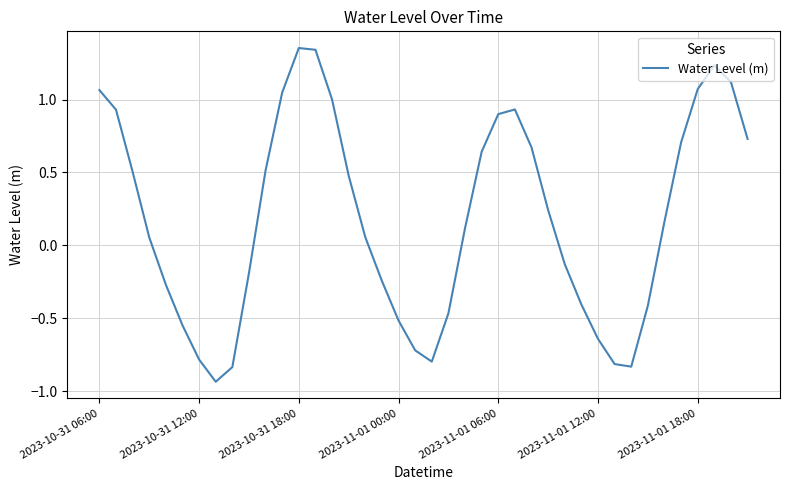

True or false: there are more than 0 points higher than both neighbors.

True